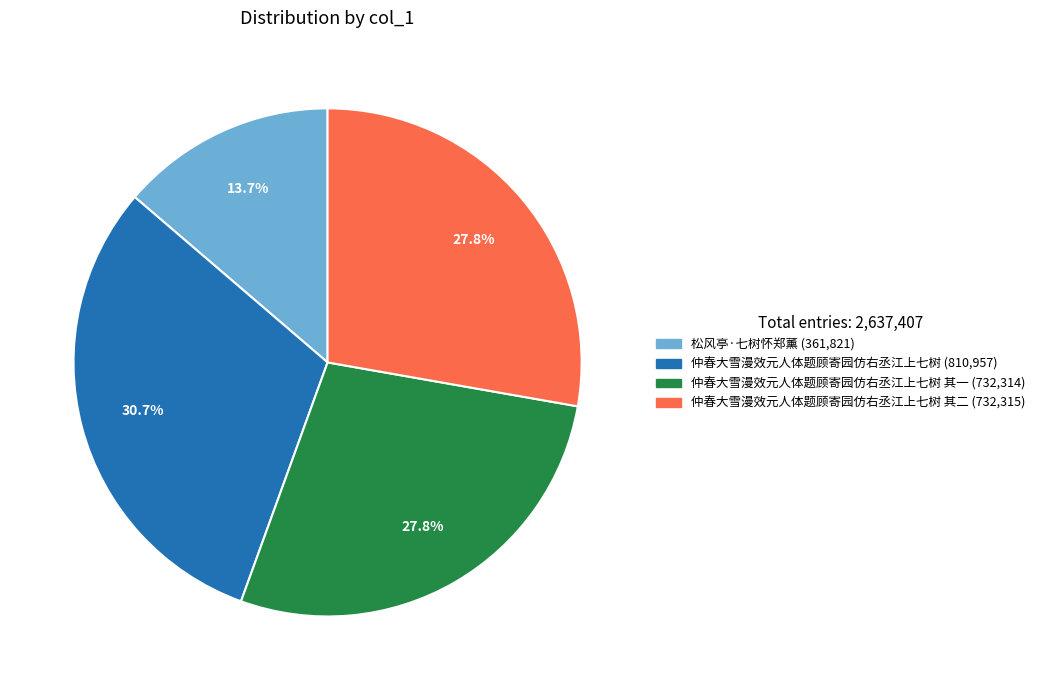

Is there any slice that represents more than half of the pie?

No